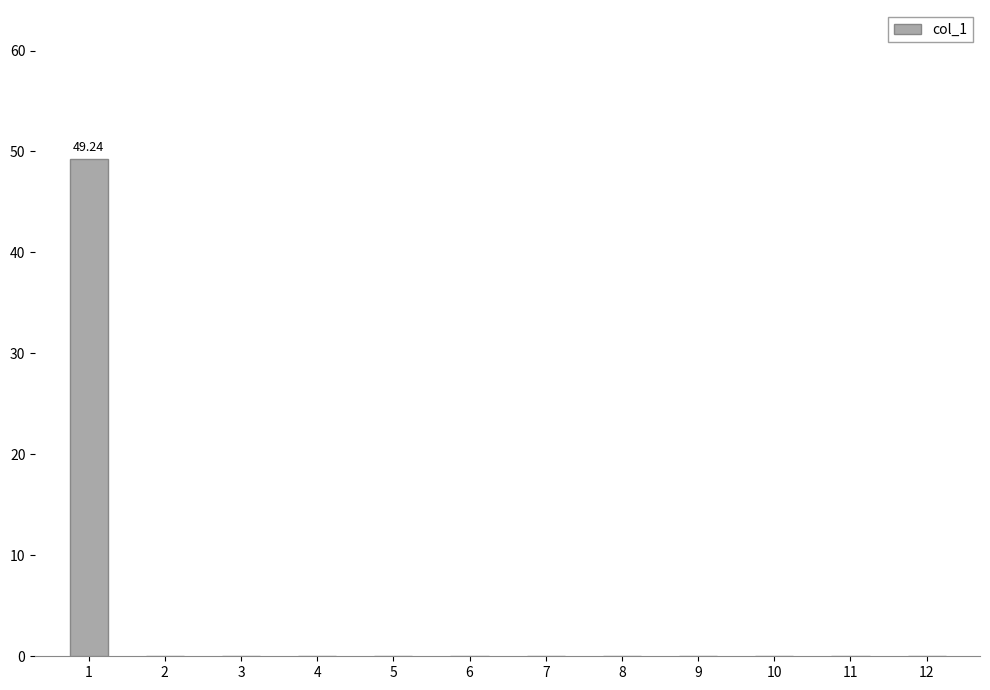

Is it true that the value at 4 is 25.1?

False